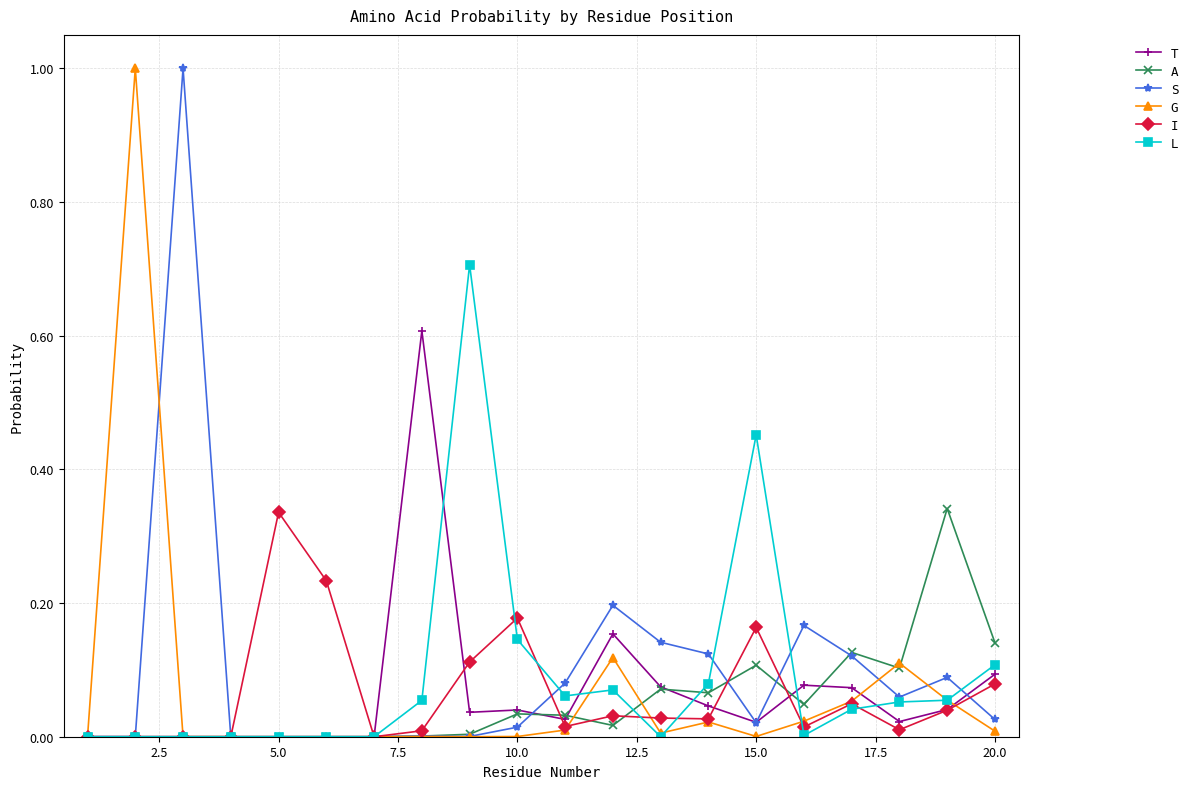

What is the maximum value shown in the chart?

1.0